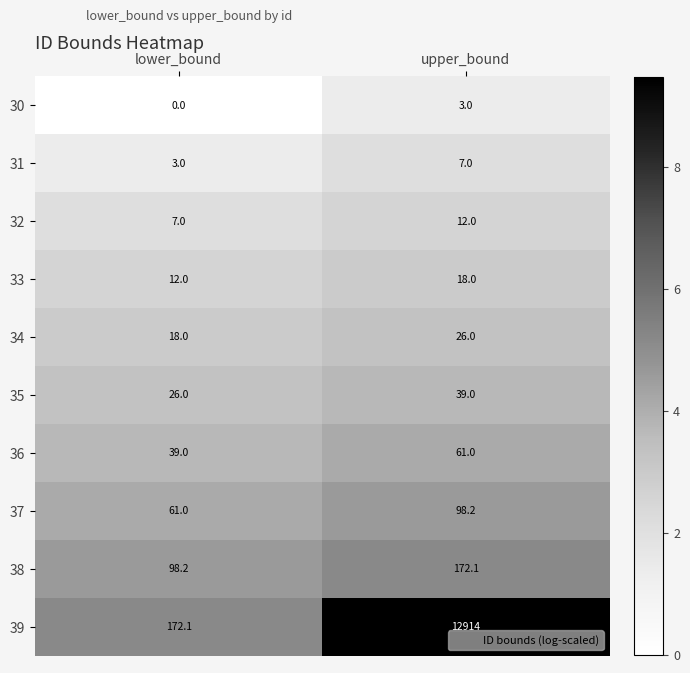

Which label corresponds to the largest value in the chart?

upper_bound